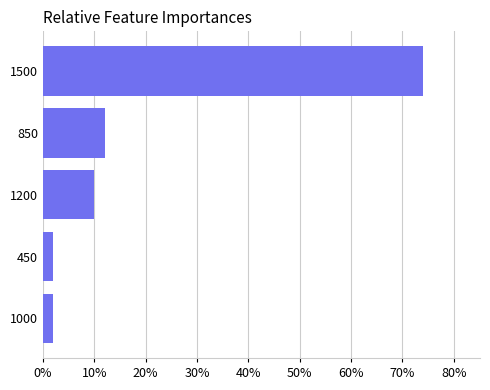

Approximately how many times larger is the value at 1200 compared to 850?

0.8